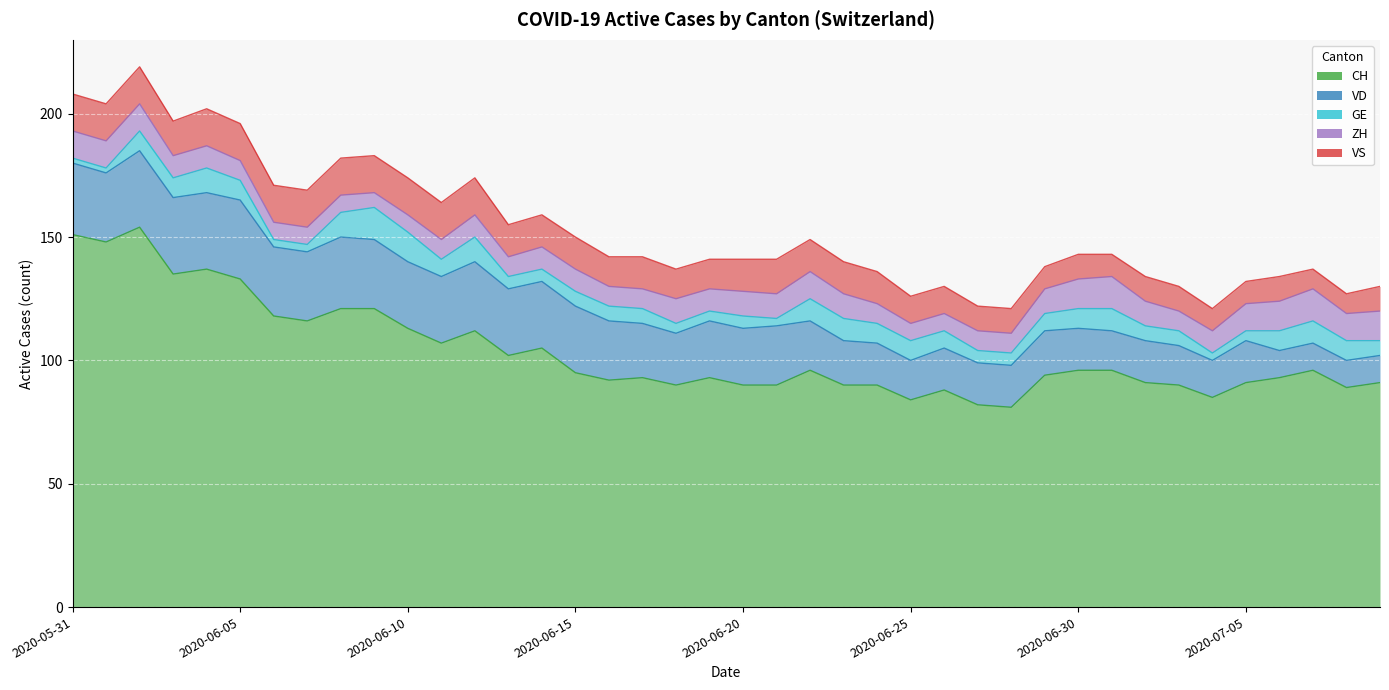

Between 2020-06-03 and 2020-06-30, which is larger?

2020-06-03